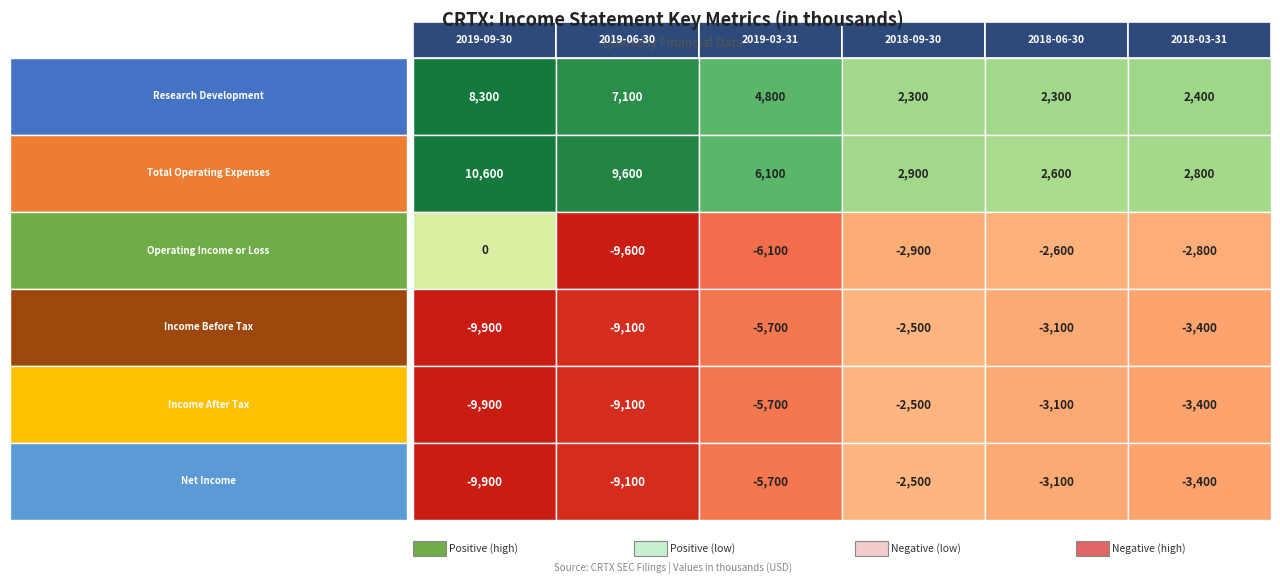

Which series changed the most between 2019-03-31 and 2018-09-30?

Total Operating Expenses